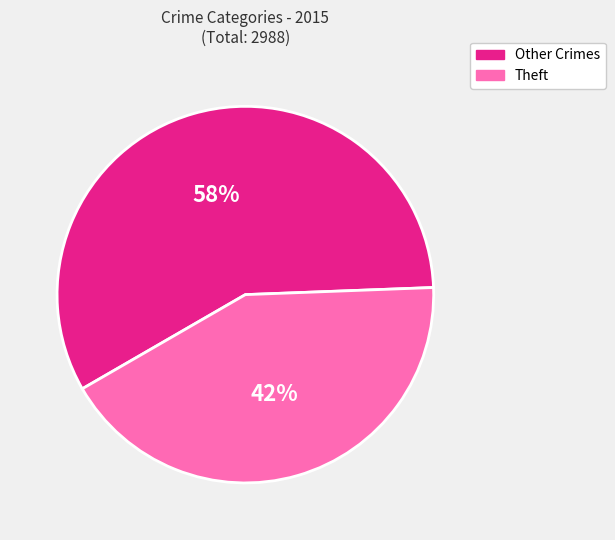

To the nearest percent, what is the average slice percentage?

50%